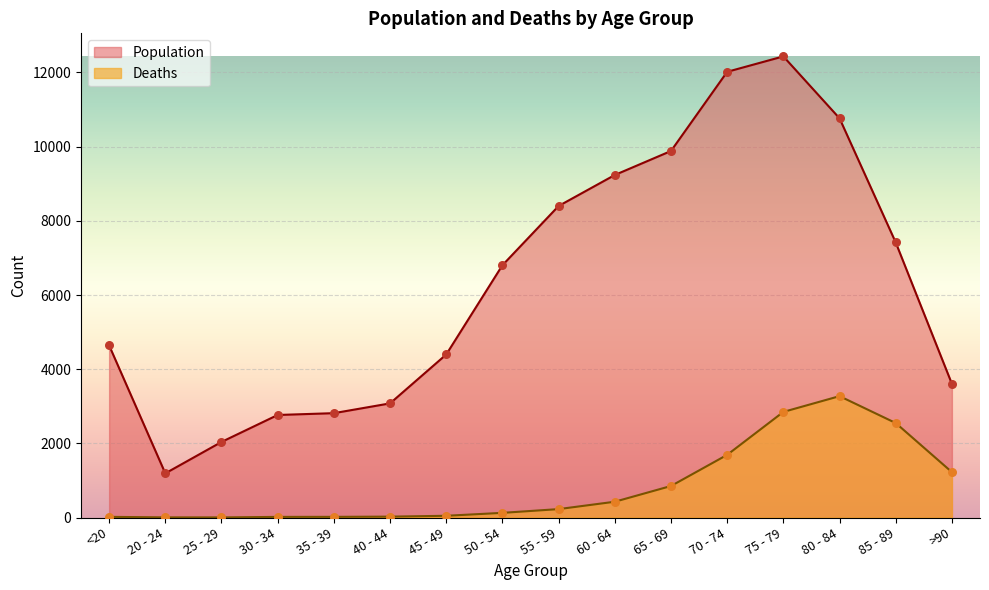

Which series reaches the maximum Y coordinate?

Population